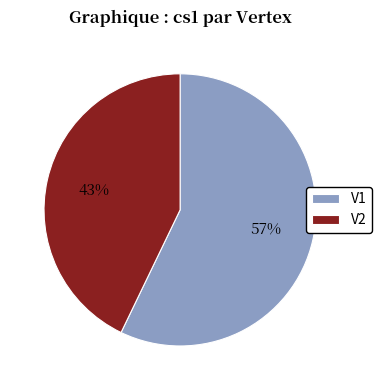

Does any single category account for the majority?

Yes